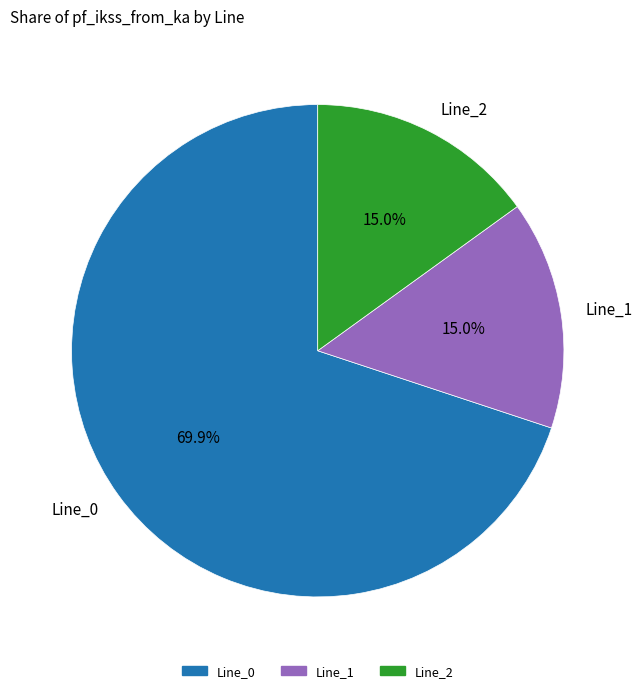

To the nearest percent, what is the difference between the Line_1 and Line_0 slice percentages?

55%